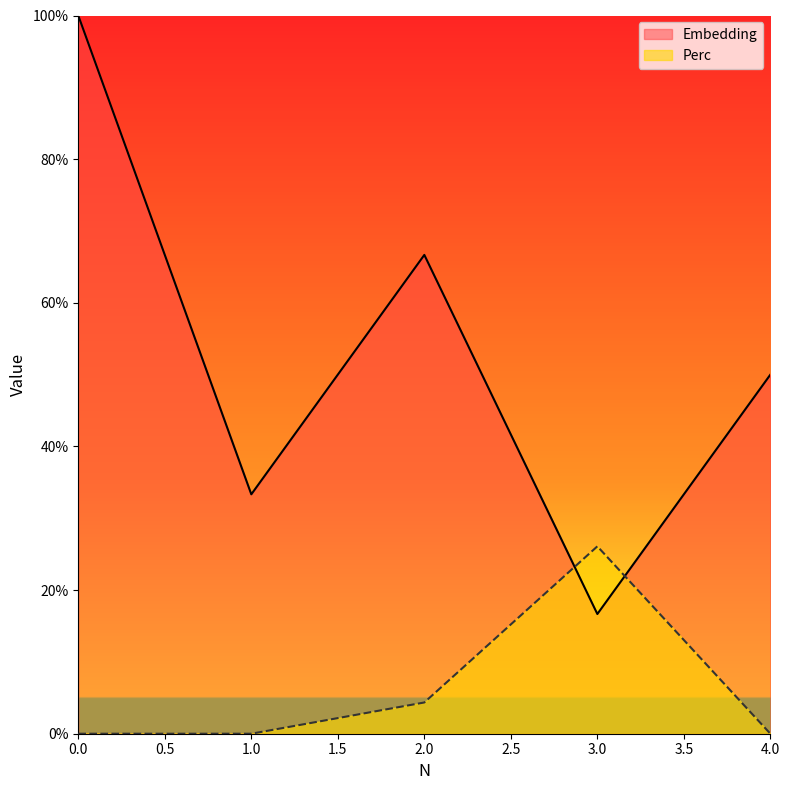

List the series in order of their peak value, lowest first.

Perc, Embedding